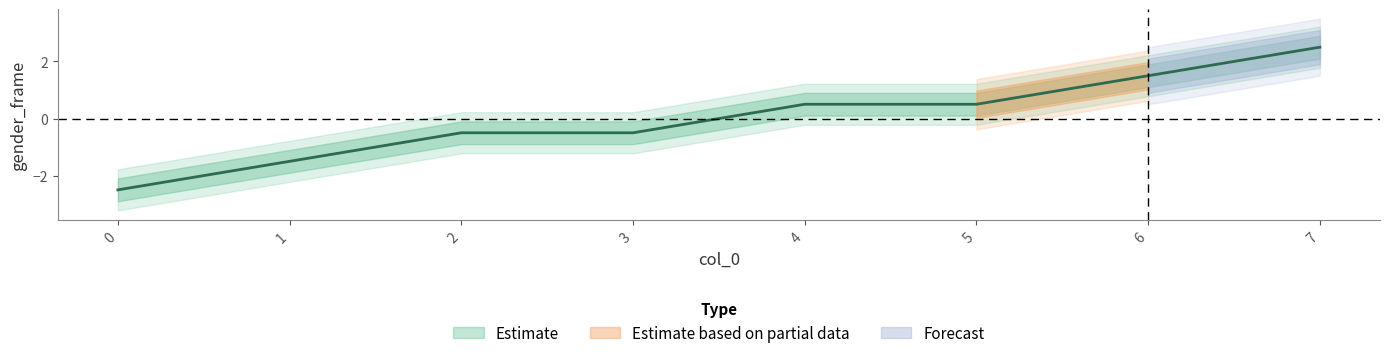

The chart shows a value of -1.5 at 1. True or false?

True